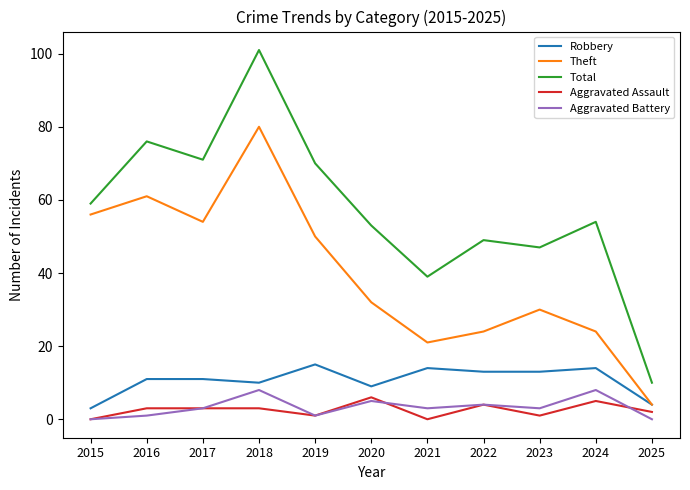

Does the chart have visible grid lines?

No